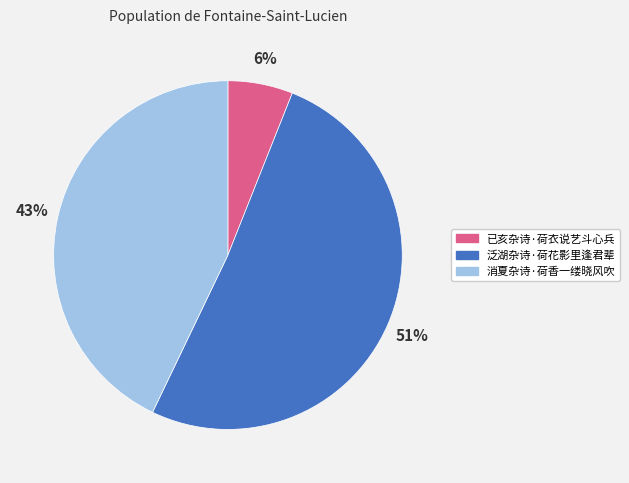

Combined, do 泛湖杂诗·荷花影里逢君辈 and 消夏杂诗·荷香一缕晓风吹 account for over 50%?

Yes